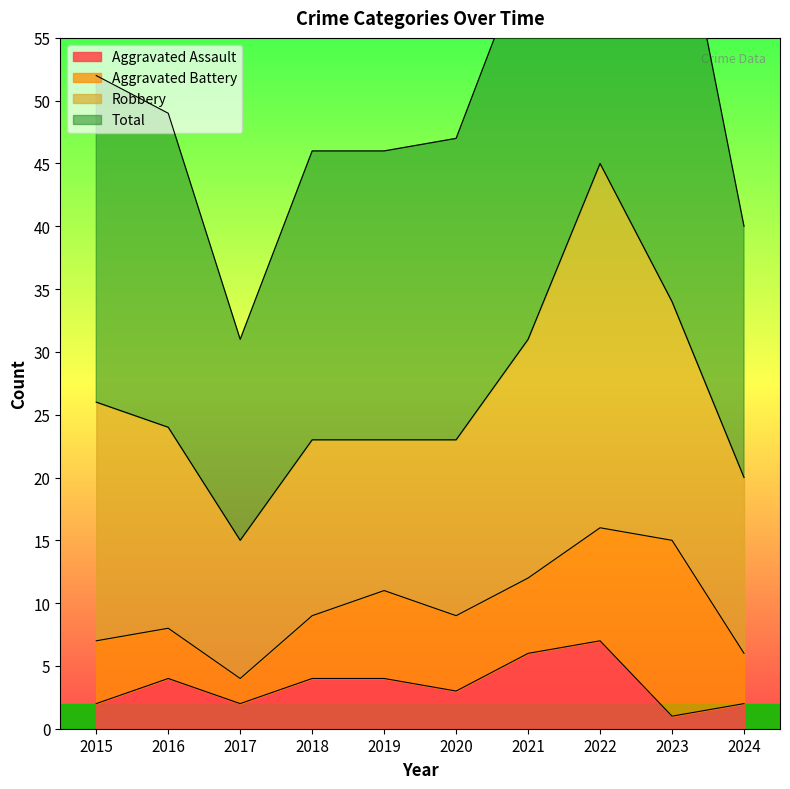

What is the difference between the second highest and minimum values in the Total series?

38